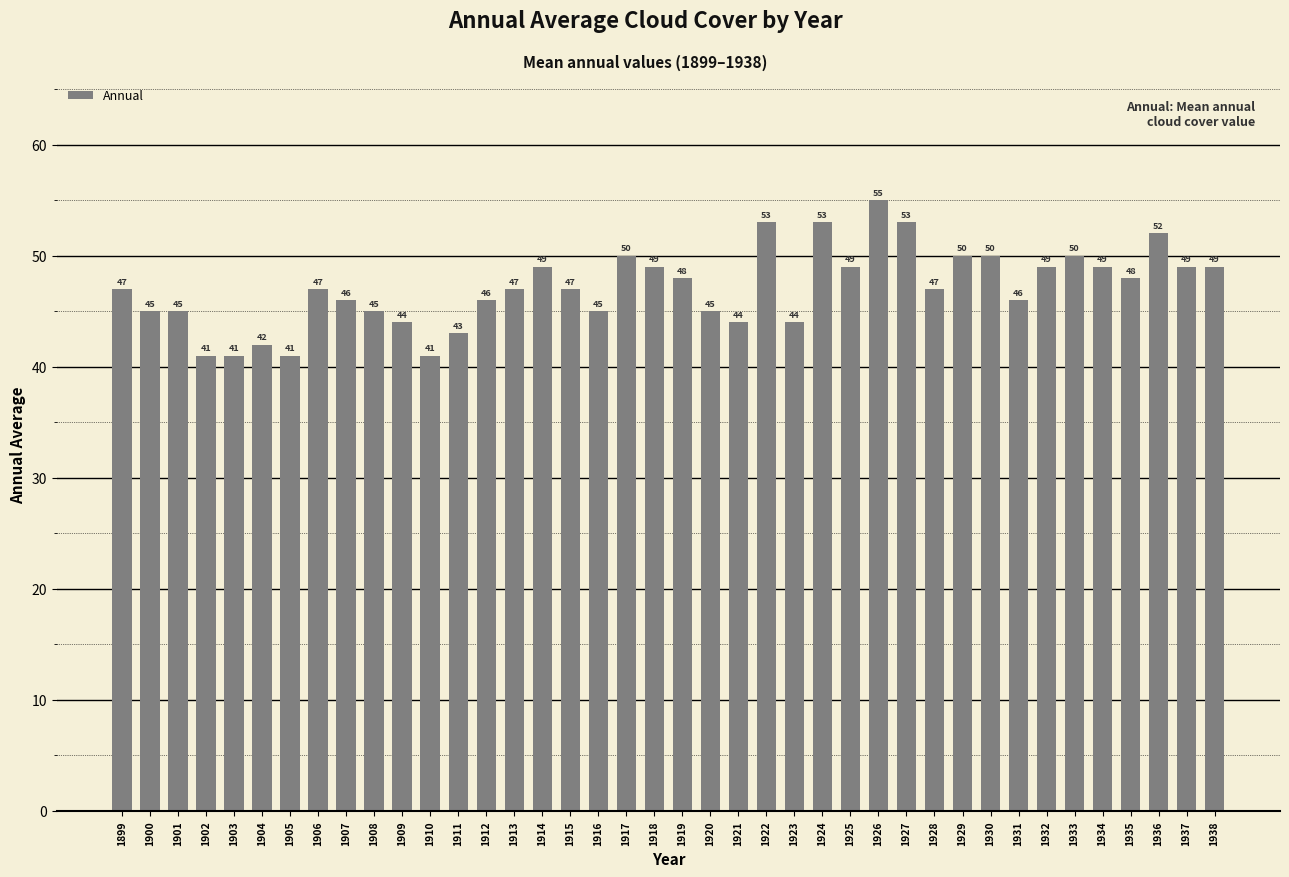

The value at 1927 is 53. True or false?

True